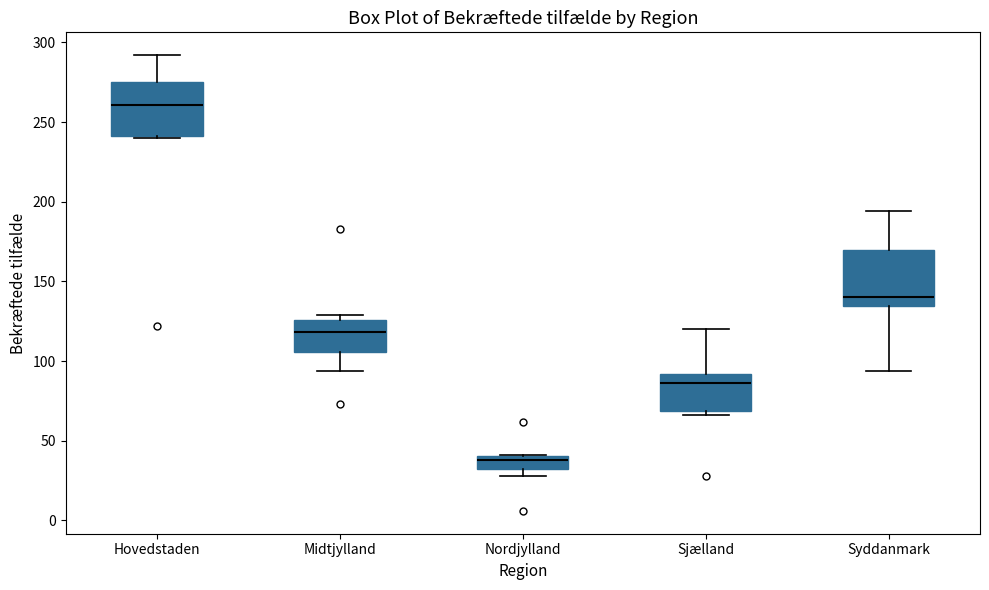

Reading left to right, transcribe this box plot: for each box, give where its median line is, the range the box spans, and where its two whiskers end, as read against the y-axis. The values are not printed on the chart, so give them approximately, as read against the axis.

Hovedstaden: median 260, box 240 to 275, whiskers 240 to 290
Midtjylland: median 120, box 105 to 125, whiskers 95 to 130
Nordjylland: median 40 (just below the box's upper edge), box 35 to 40, whiskers 30 to 40
Sjælland: median 85, box 70 to 90, whiskers 65 to 120
Syddanmark: median 140, box 135 to 170, whiskers 95 to 195